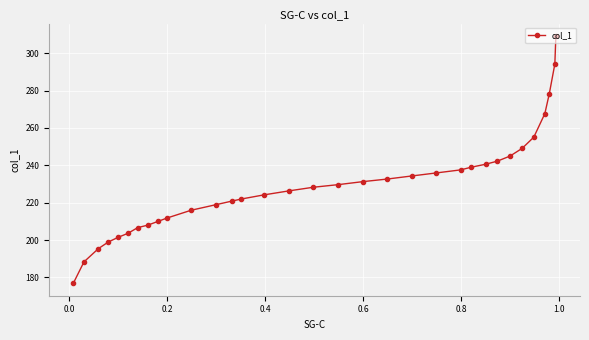

True or false: the data has more than 2 interior local peaks.

False